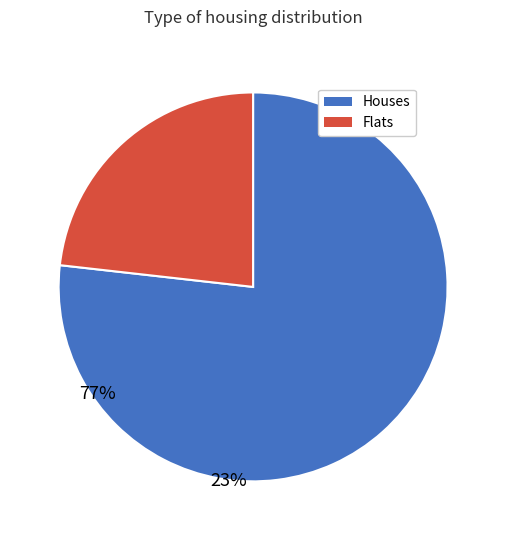

Is there any slice that represents more than half of the pie?

Yes